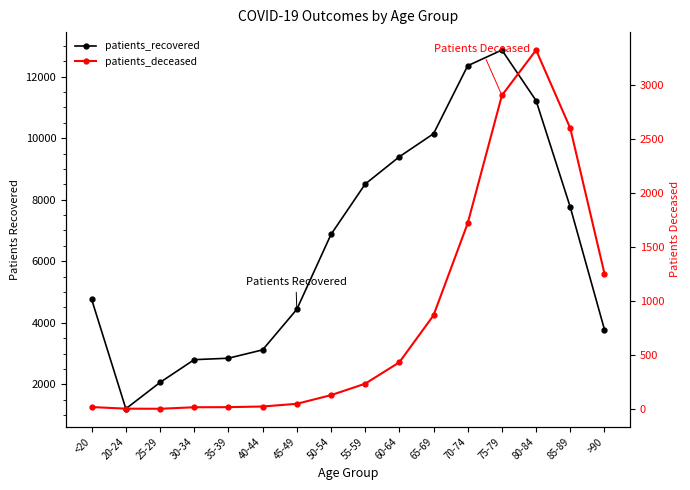

True or false: patients_deceased and patients_recovered intersect in this chart.

False